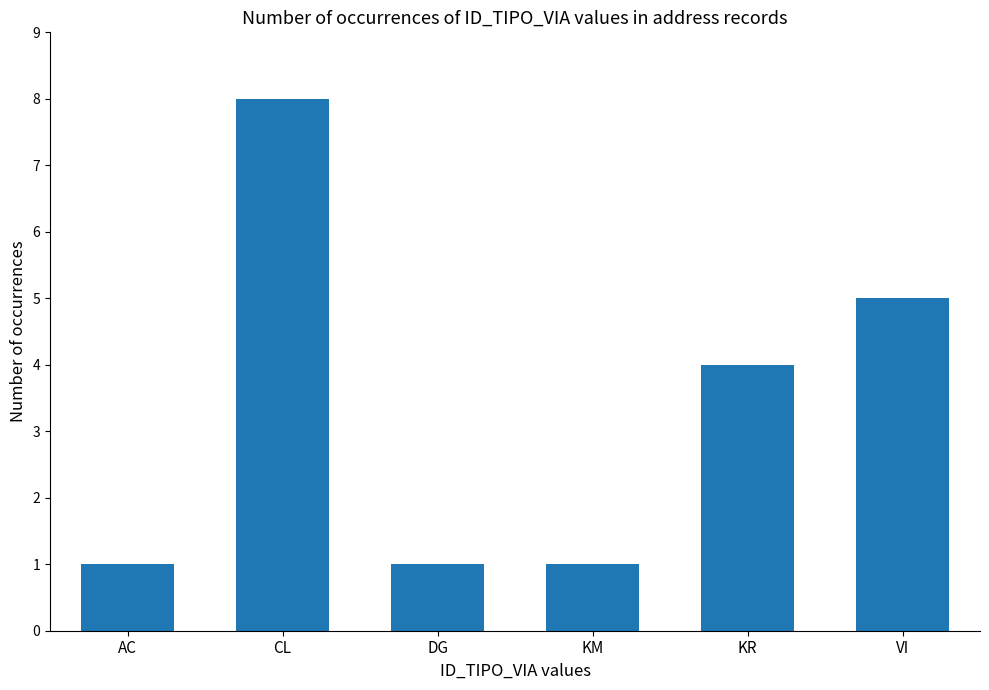

At which category does the chart reach its peak across all series?

CL